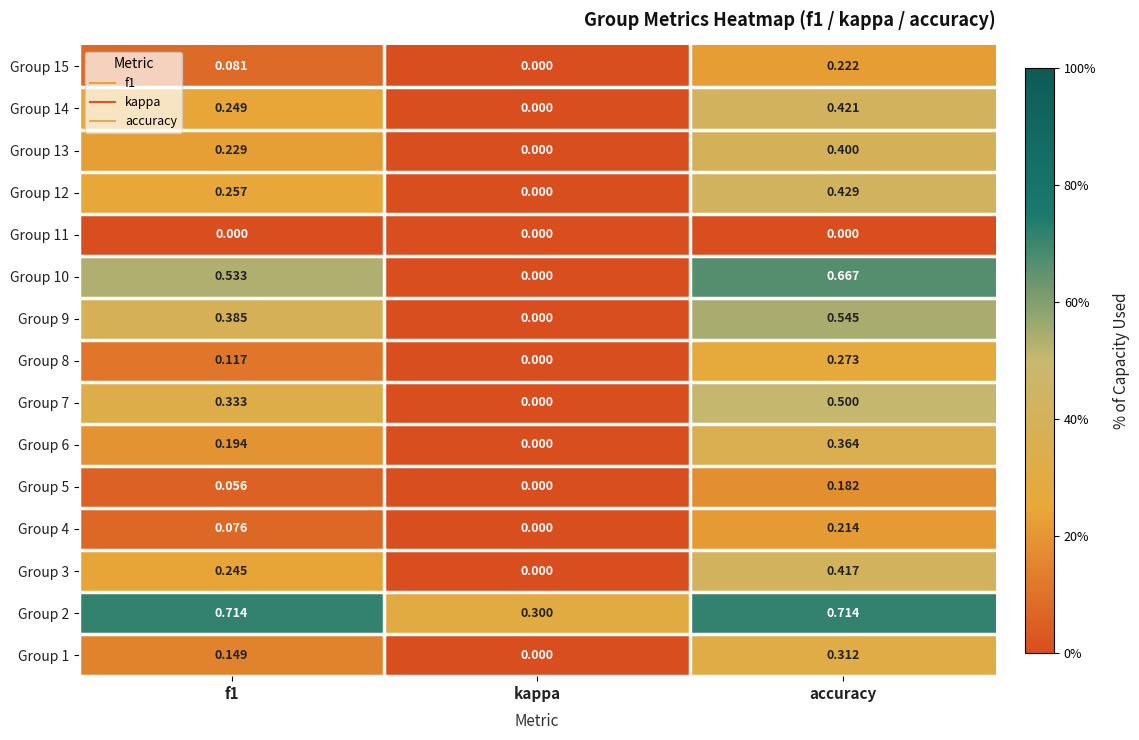

At which label does Group 8 reach its minimum?

kappa